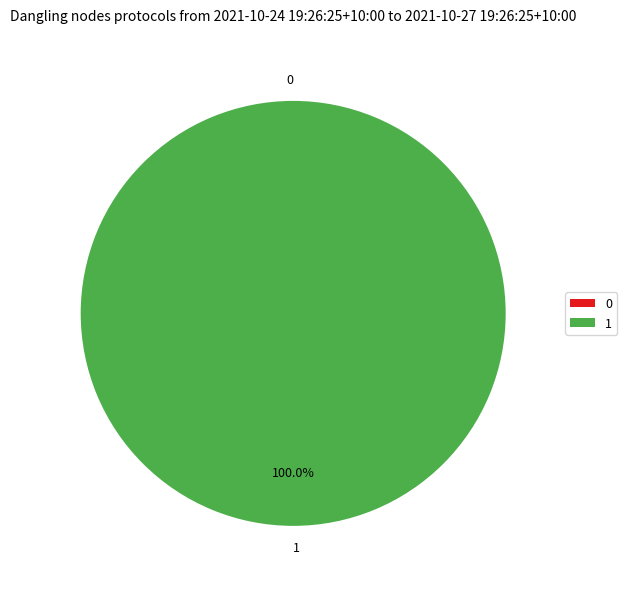

Is there a majority slice in this chart?

Yes